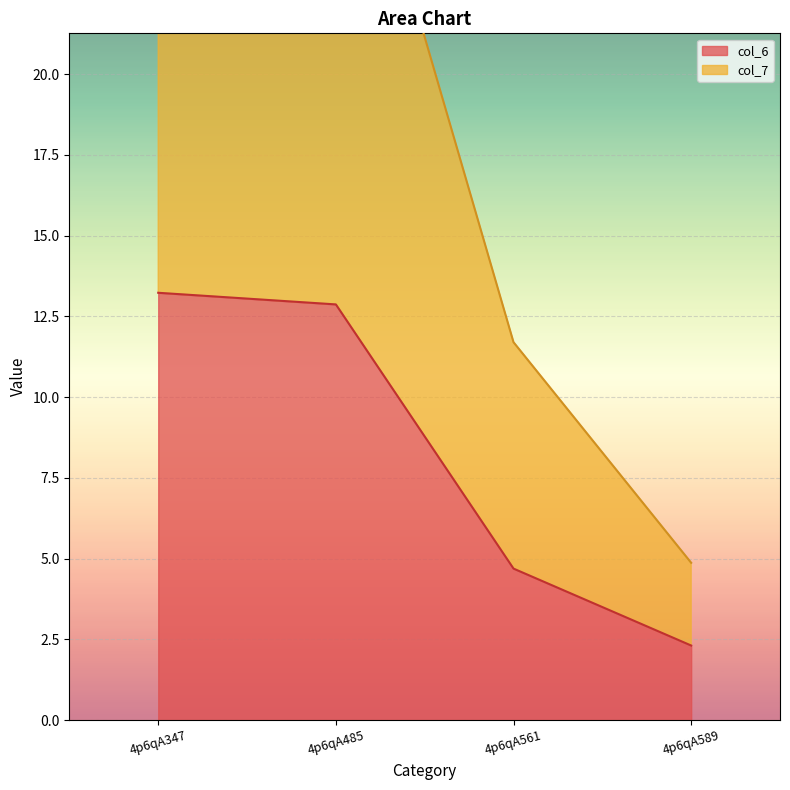

Which has a higher value, 4p6qA589 or 4p6qA485?

4p6qA485